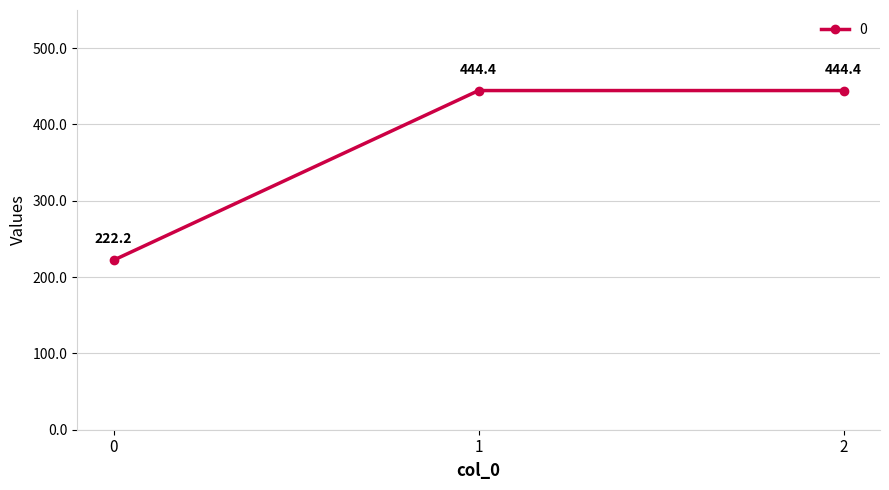

The chart shows a value of 86.6 at 0. True or false?

False